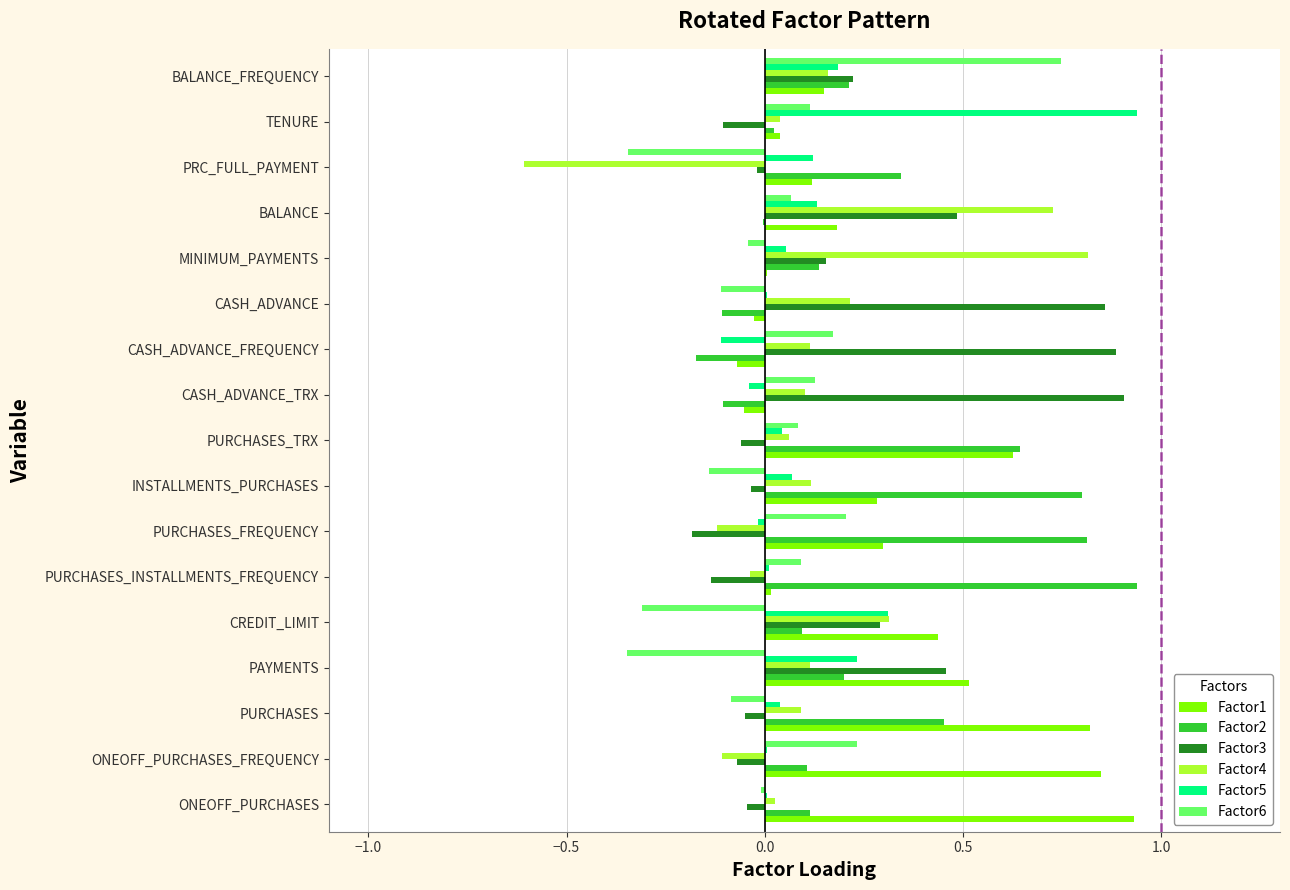

Is the value of Factor5 at PAYMENTS greater than the value of Factor3 at PURCHASES?

Yes